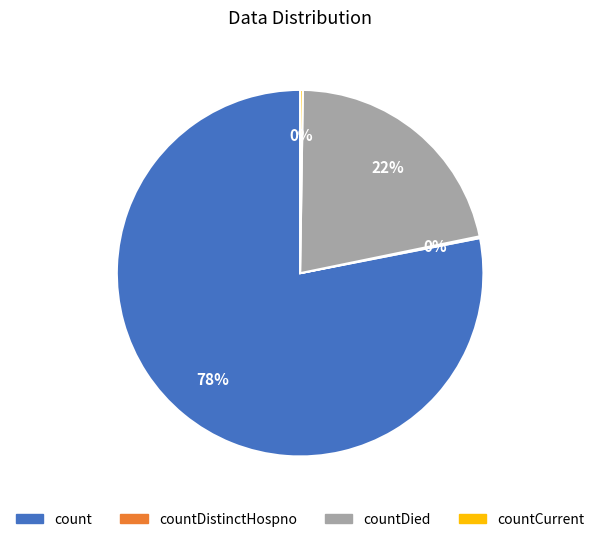

To the nearest percent, what is the difference between the largest and smallest slice percentages?

78%